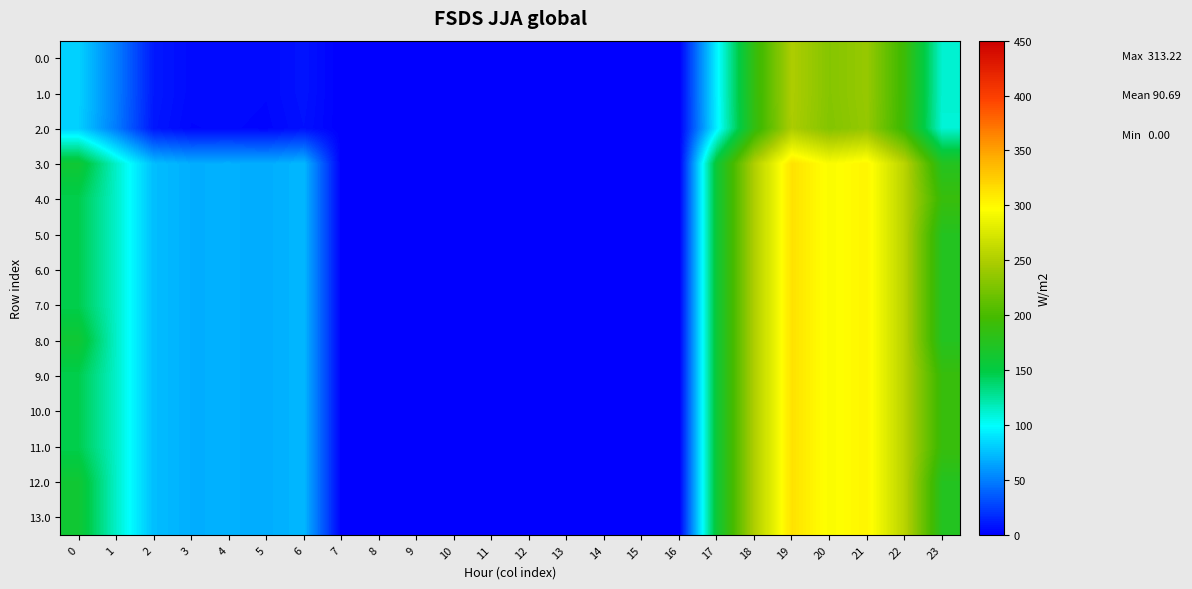

Which label corresponds to the smallest value in the chart?

7